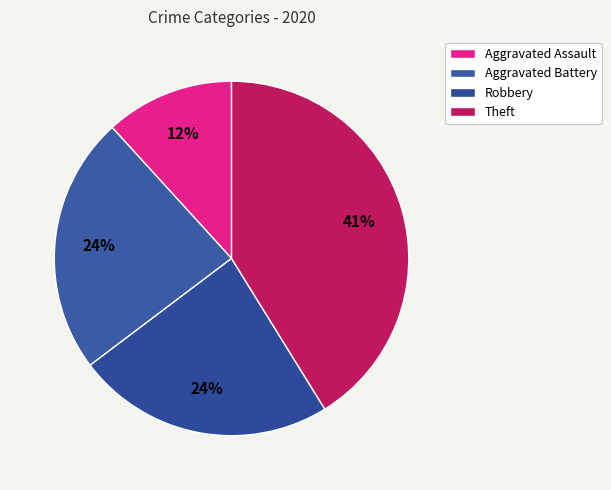

Does Aggravated Battery account for over 50% of the chart?

No